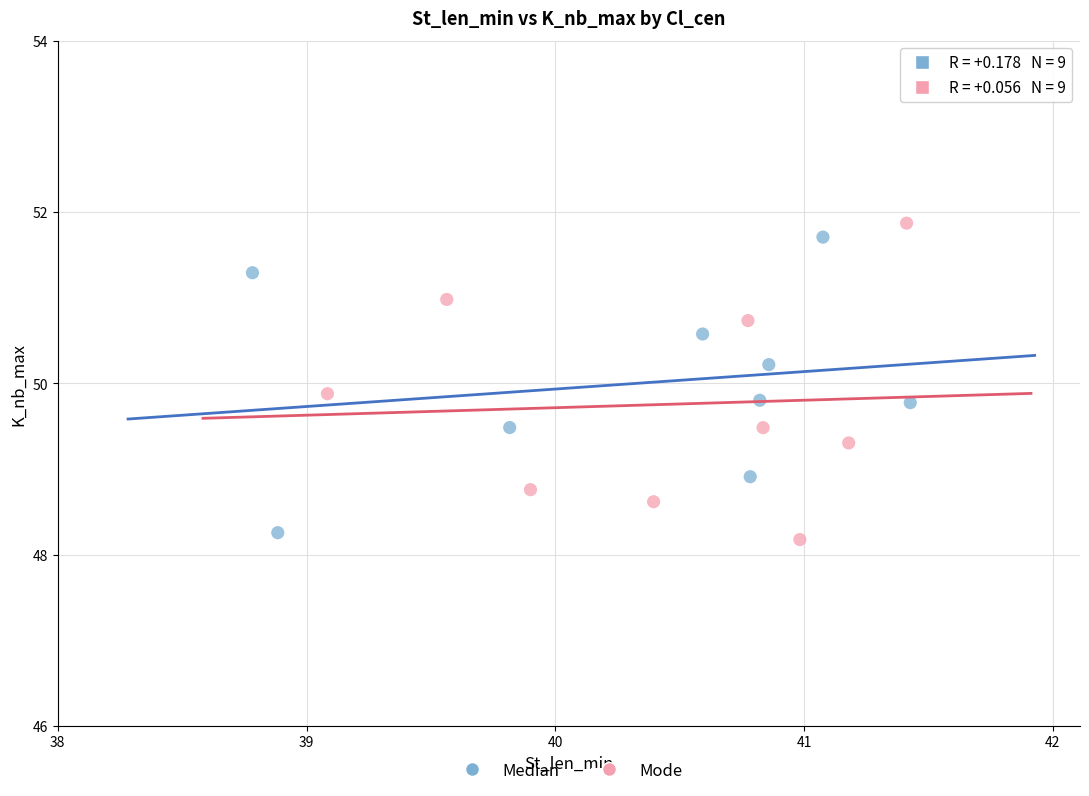

Which series contains the lowest Y value?

Mode